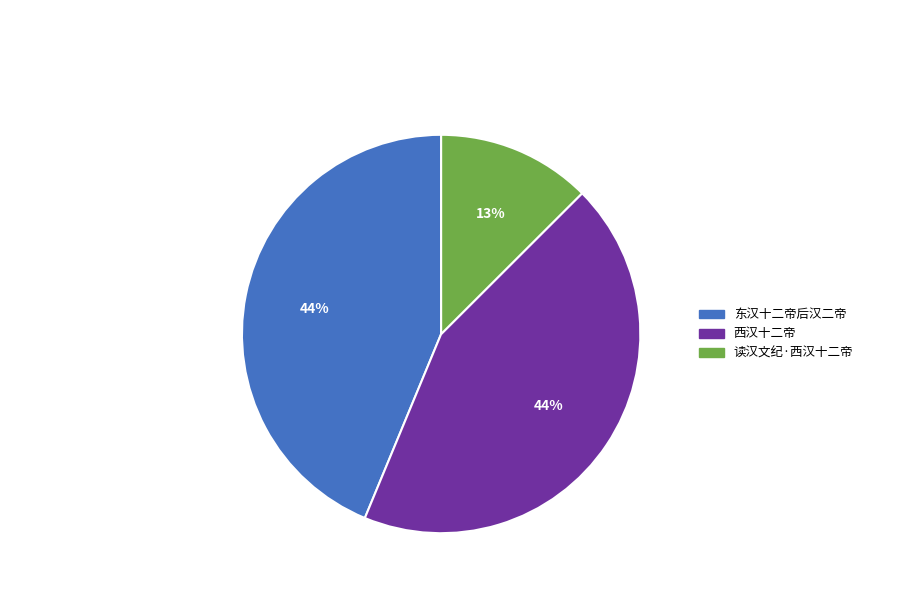

True or false: 东汉十二帝后汉二帝 accounts for 44% of the total.

True